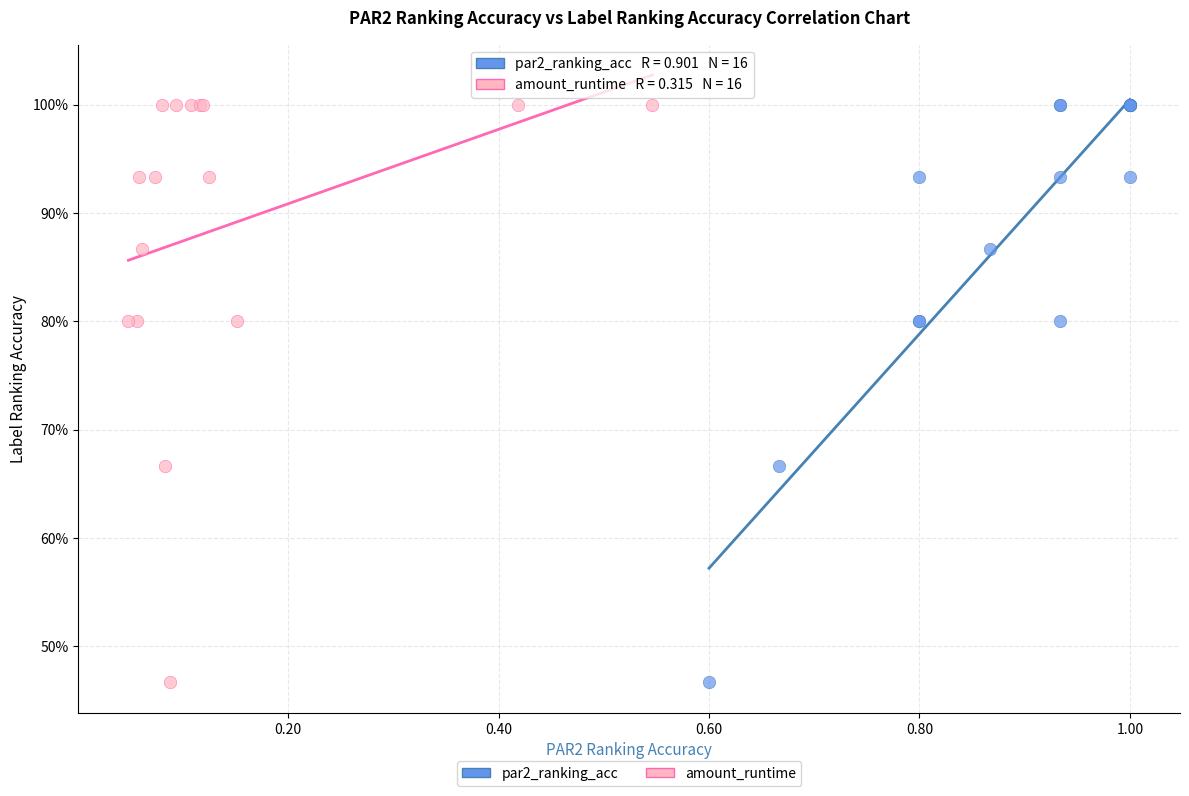

What are all the series names shown in the legend?

par2_ranking_acc, amount_runtime